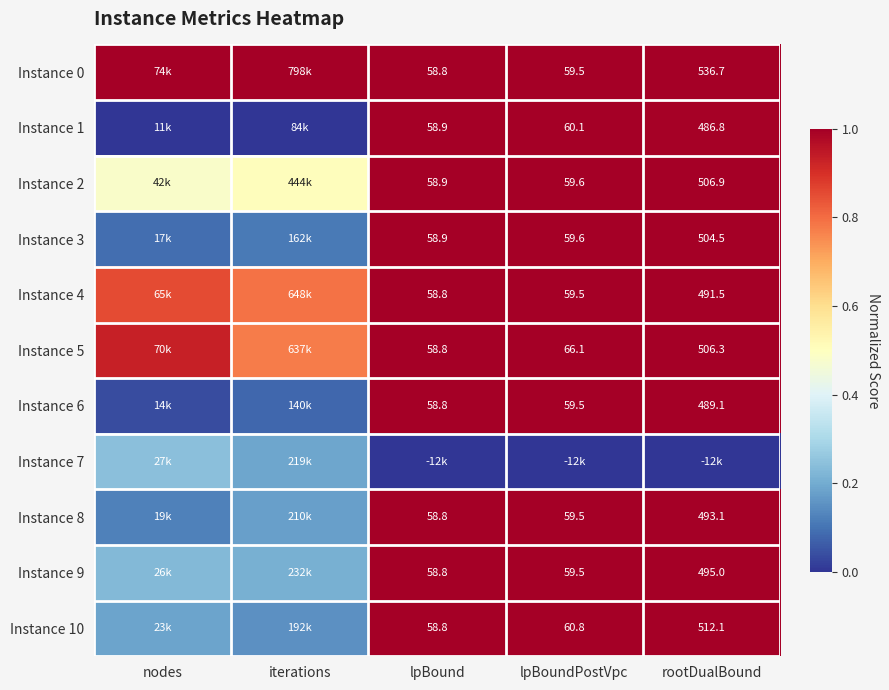

At which category does the chart reach its peak across all series?

nodes